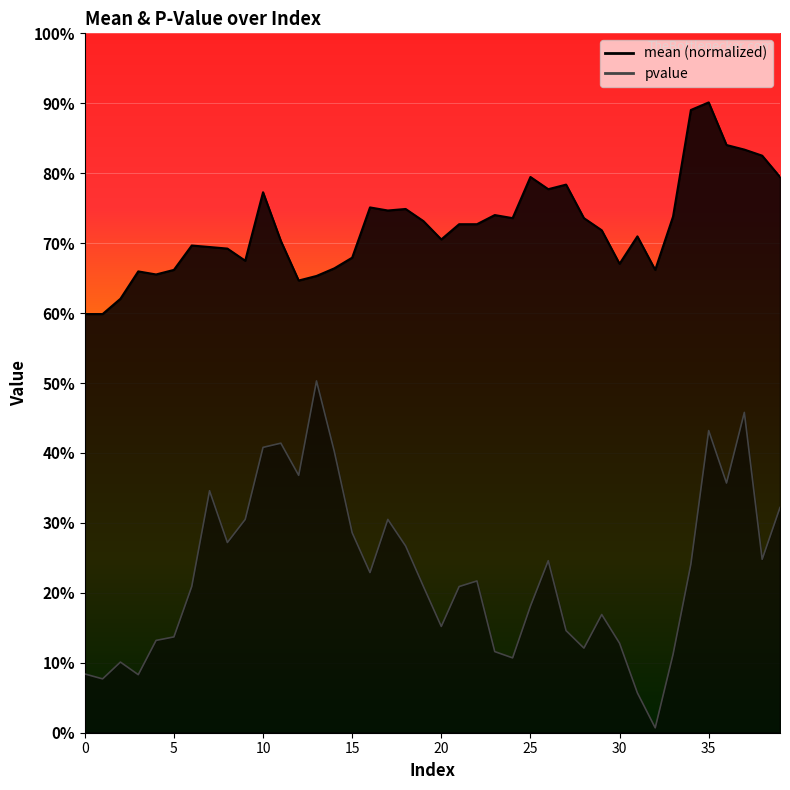

True or false: pvalue and mean intersect in this chart.

False